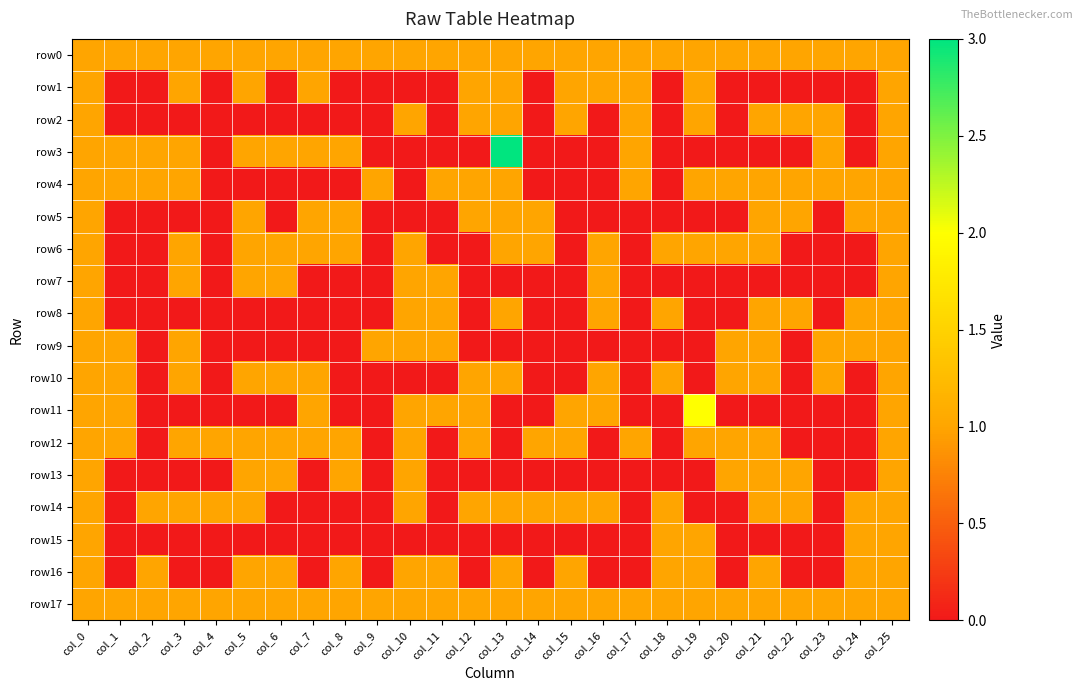

Which has a higher value, col_9 or col_0?

col_9